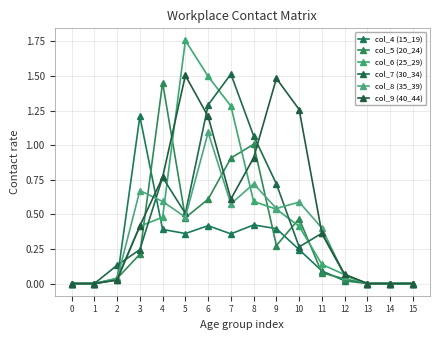

What is the greatest value displayed?

1.8